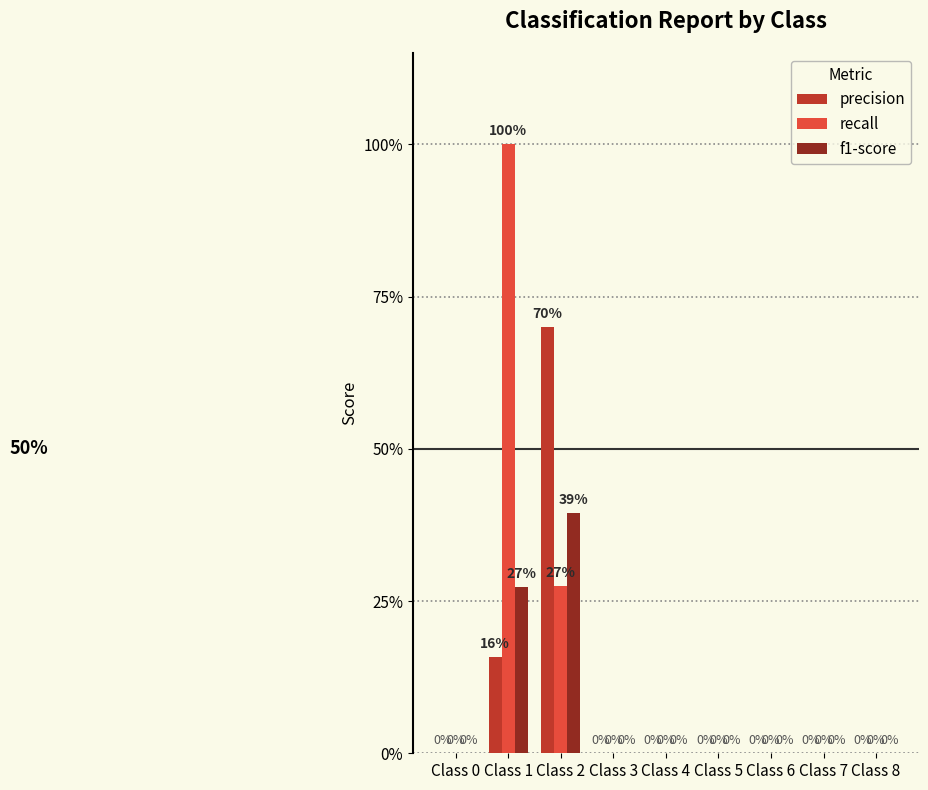

Which series has the largest total across all categories?

recall